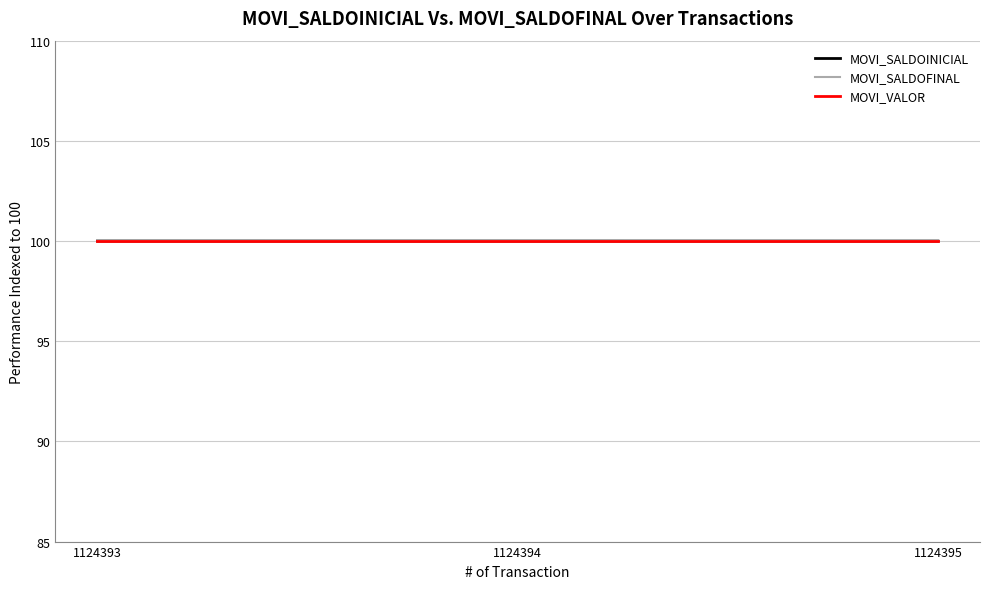

Reading right to left, transcribe all the data shown in this chart.

MOVI_SALDOINICIAL: 100.0	100.0	100.0
MOVI_SALDOFINAL: 100.0	100.0	100.0
MOVI_VALOR: 100.0	100.0	100.0